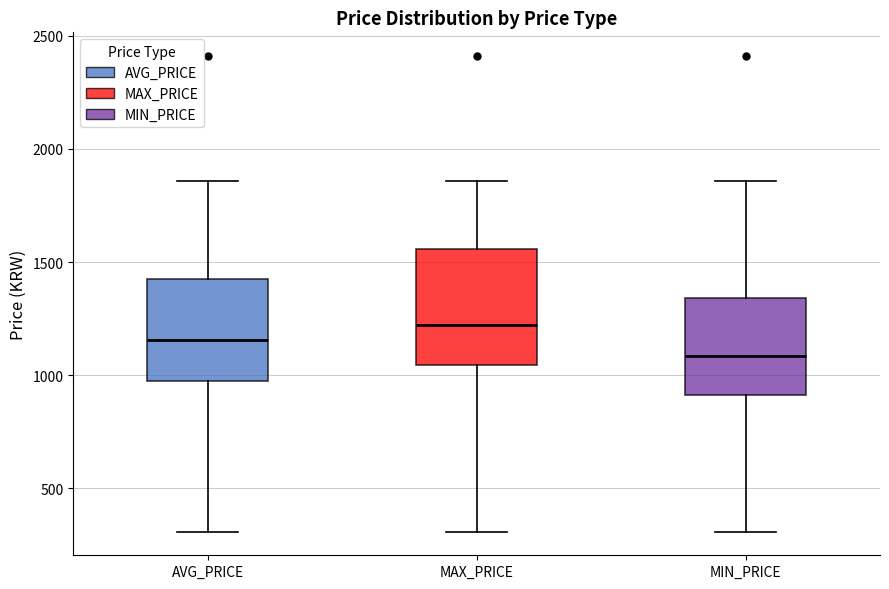

Reading left to right, read every box against the y-axis: the position of its median line, the range the box covers, and the ends of its whiskers. The values are not printed on the chart, so give them approximately, as read against the axis.

AVG_PRICE: median 1150, box 1000 to 1400, whiskers 300 to 1850
MAX_PRICE: median 1200, box 1050 to 1550, whiskers 300 to 1850
MIN_PRICE: median 1100, box 900 to 1350, whiskers 300 to 1850